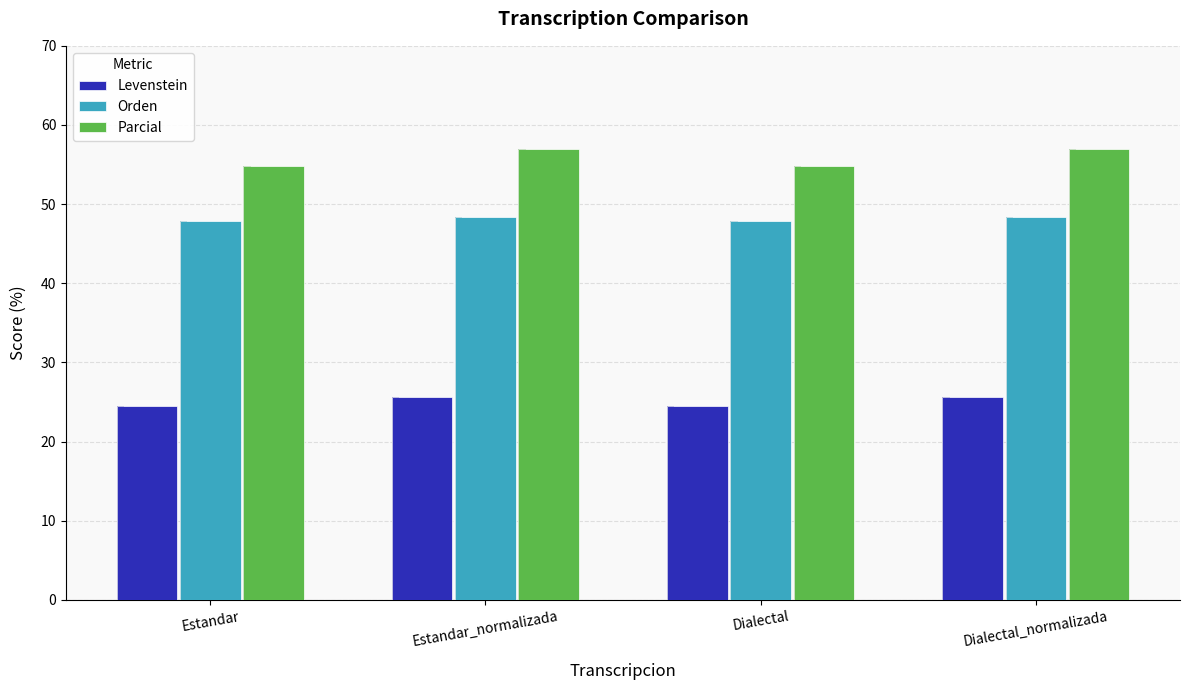

What are all the series names shown in the legend?

Levenstein, Orden, Parcial